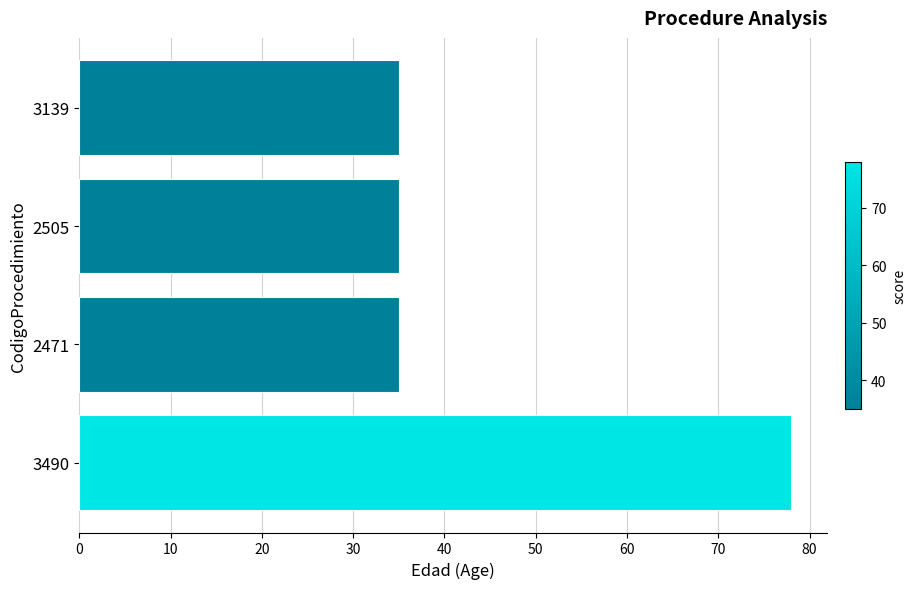

True or false: the data shows 10 at 2471.

False